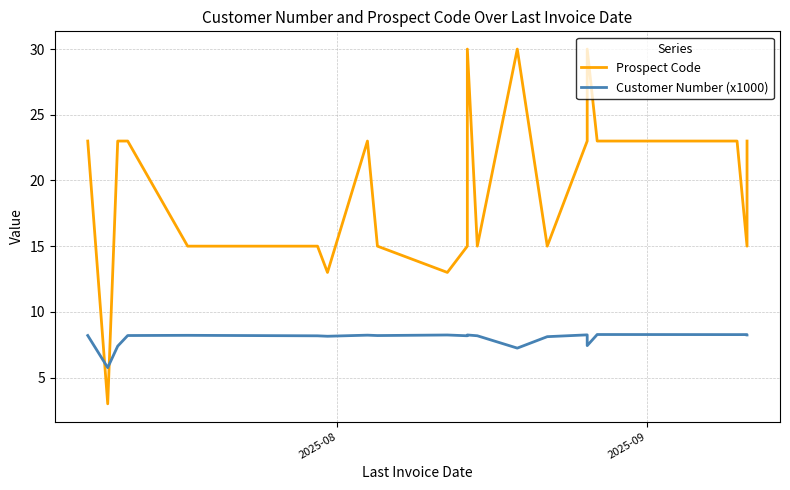

True or false: Customer Number (x1000) has more than 1 points higher than both neighbors.

True